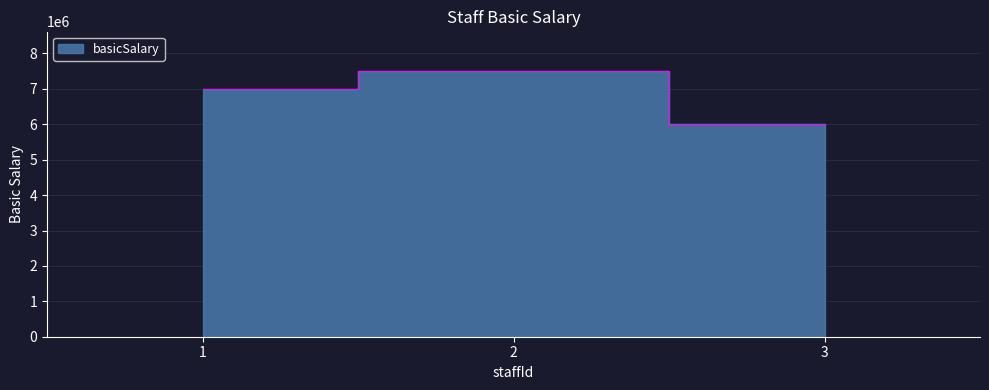

Reading left to right, what are all the values shown in this chart?

1=7000000	2=7500000	3=6000000